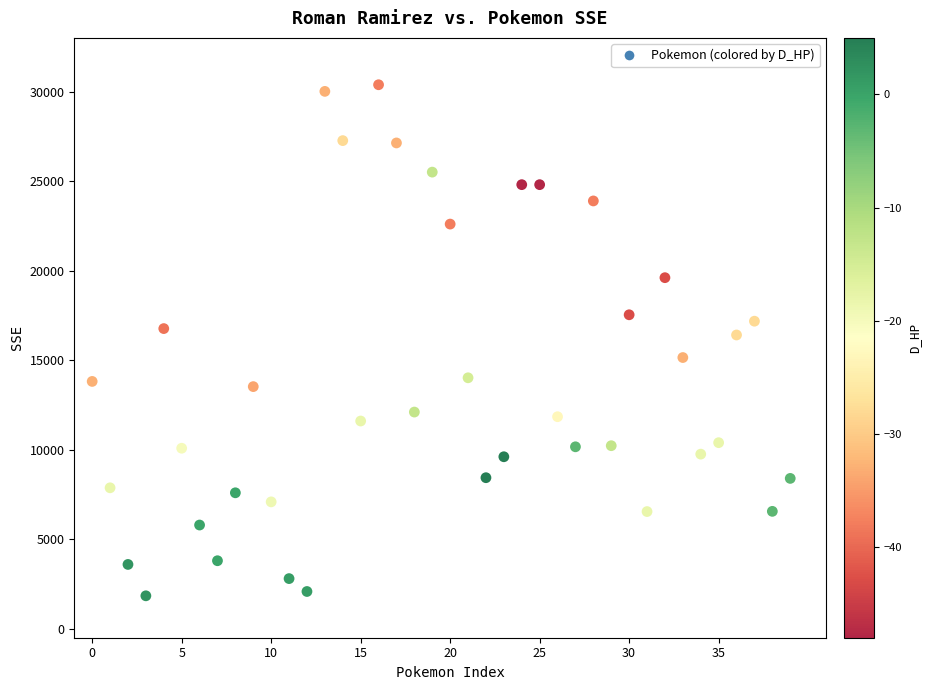

What is the range of Y values (max minus min)?

28542